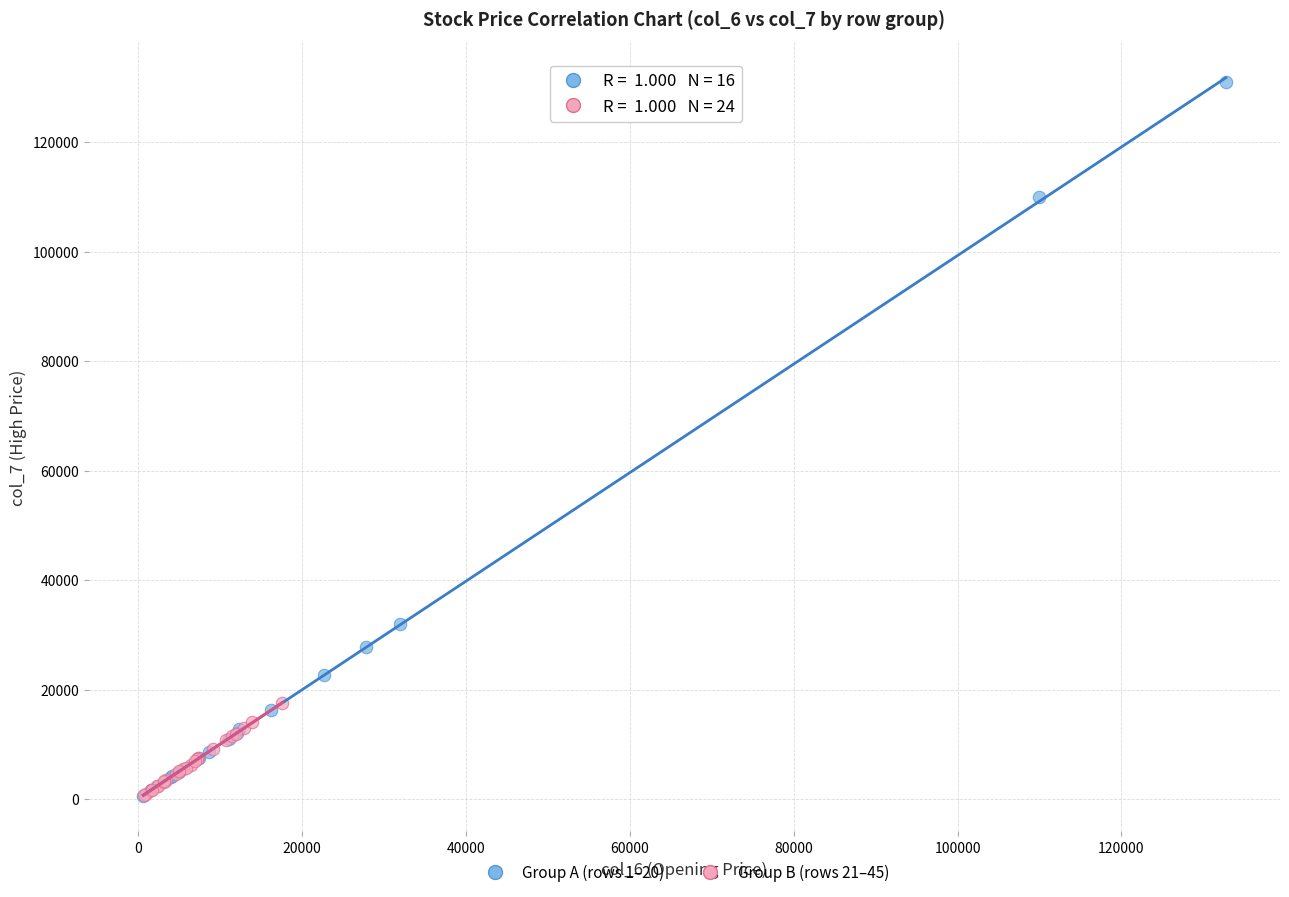

Which series has the widest spread of Y values?

Group A (rows 1–20)